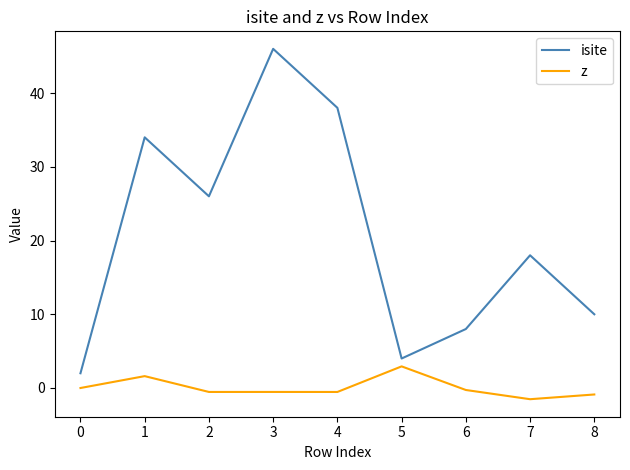

Is it true that isite equals 10.0 at 8?

True